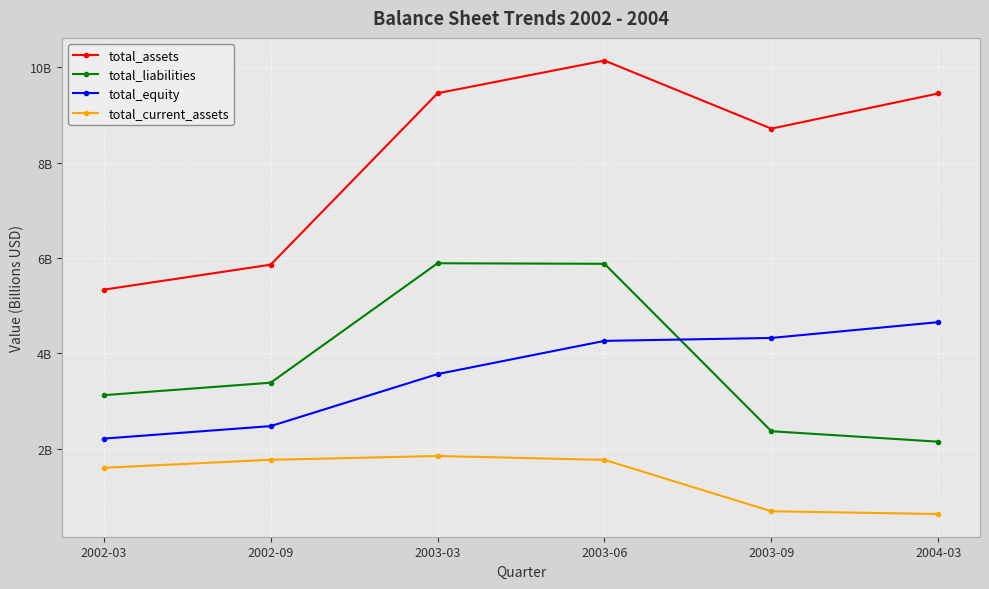

Is this an area chart (filled region under the line)?

No